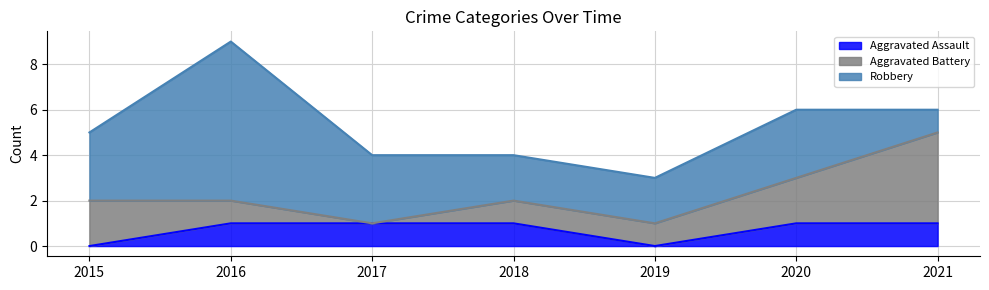

What is the total value across all series at 2021?

6